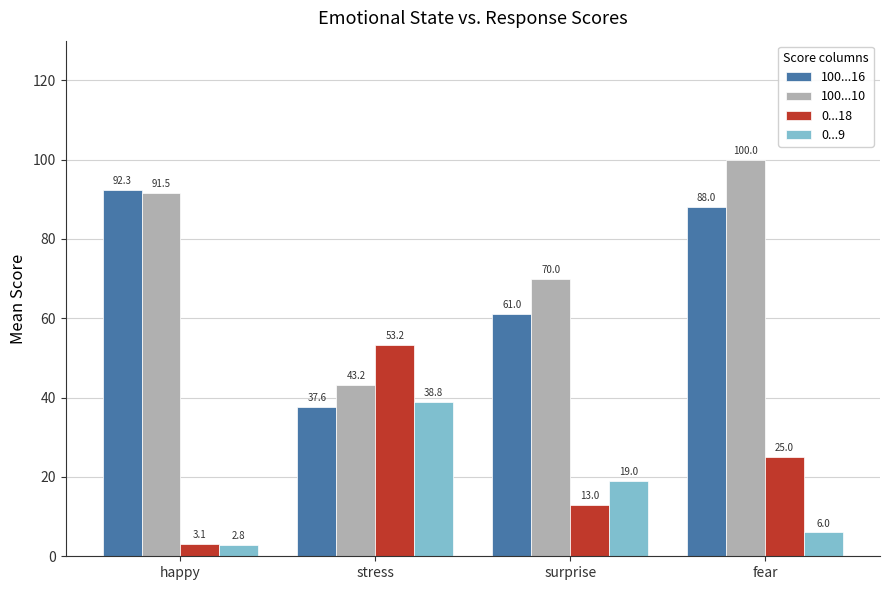

Count the number of categories in the chart.

4